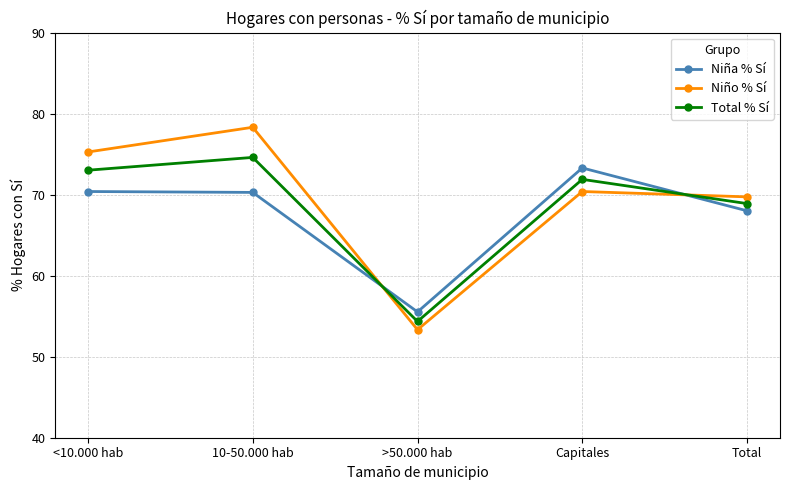

The value of Niña % Sí at Capitales is 47.4. True or false?

False